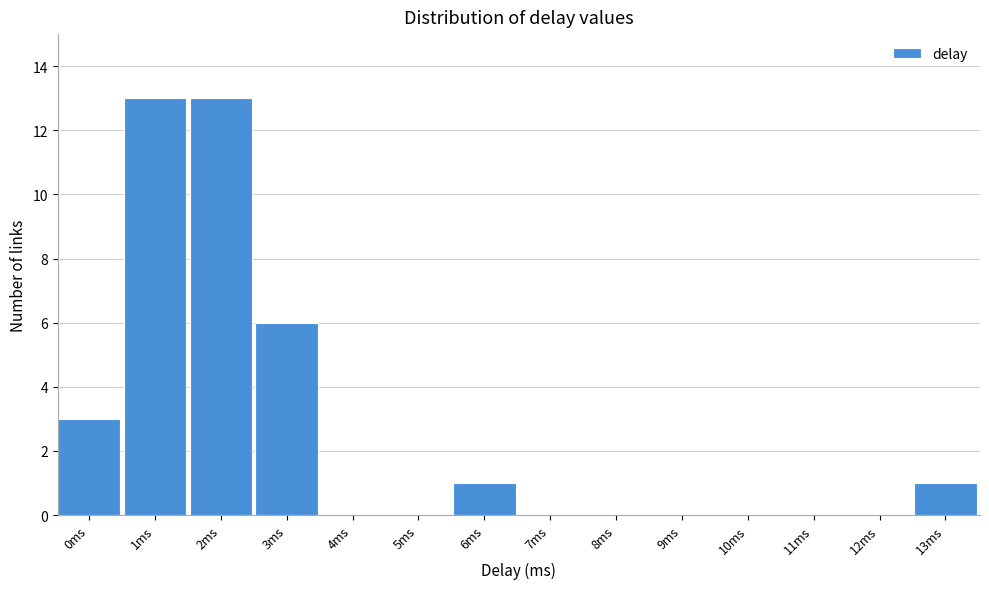

Reading left to right, extract all data points from this chart.

0ms=3	1ms=13	2ms=13	3ms=6	4ms=0	5ms=0	6ms=1	7ms=0	8ms=0	9ms=0	10ms=0	11ms=0	12ms=0	13ms=1